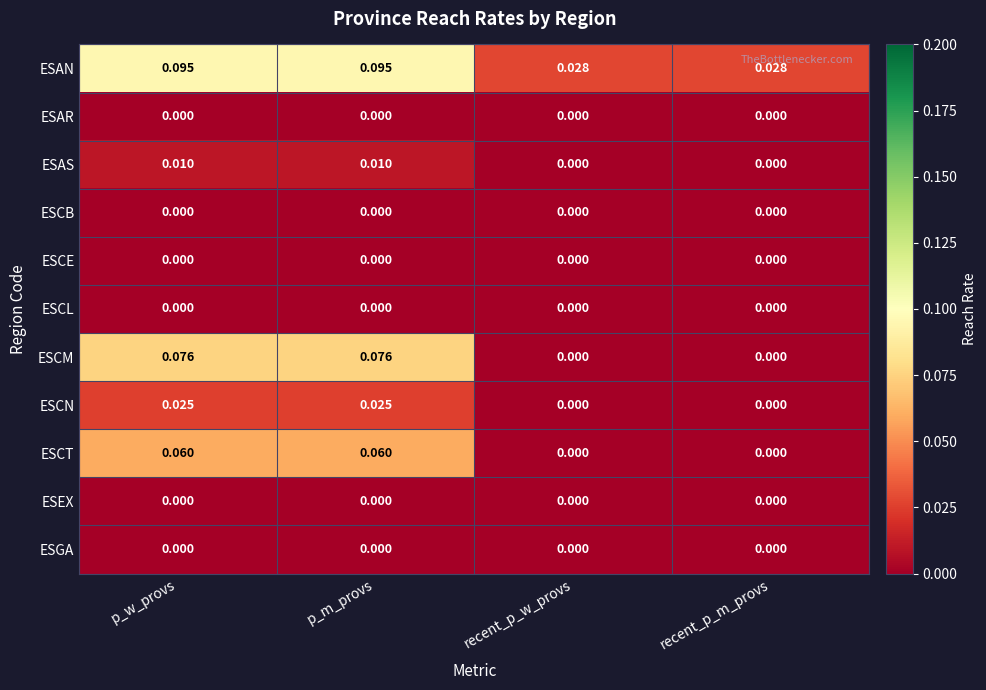

Which series has the largest range (max minus min)?

ESCM